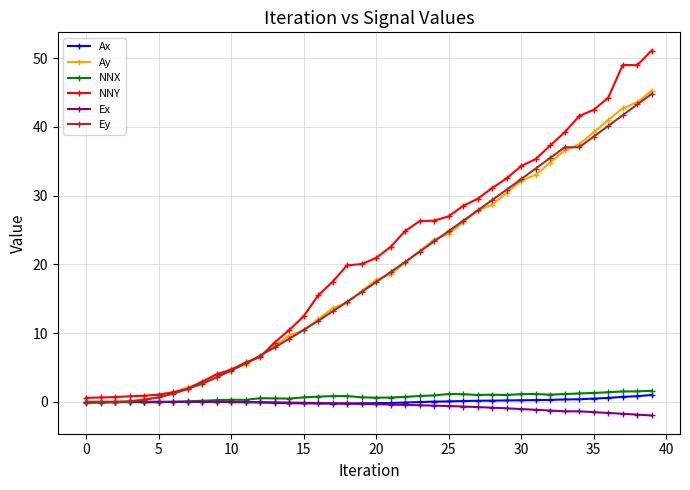

At how many categories does at least one series exceed 48?

3